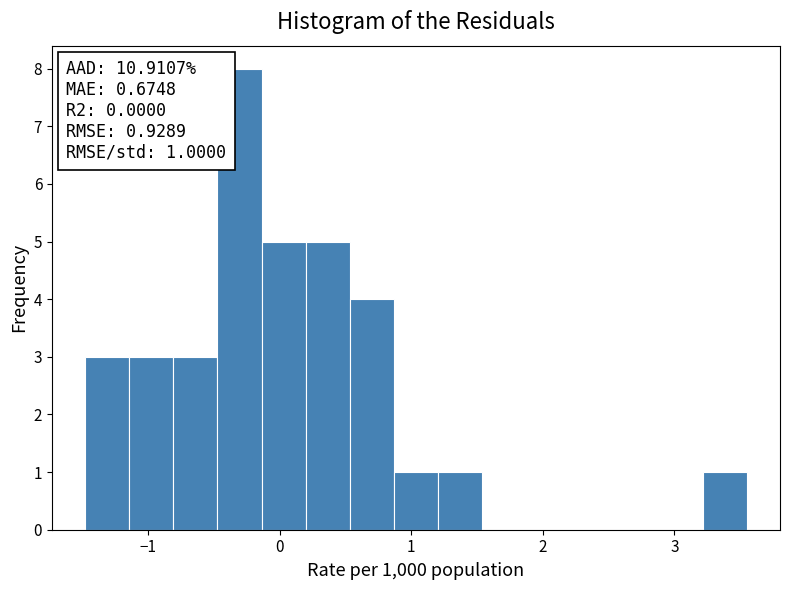

Around what value on the x-axis is the tallest bar? Give the approximate position of its centre, as read against the axis.

-0.3